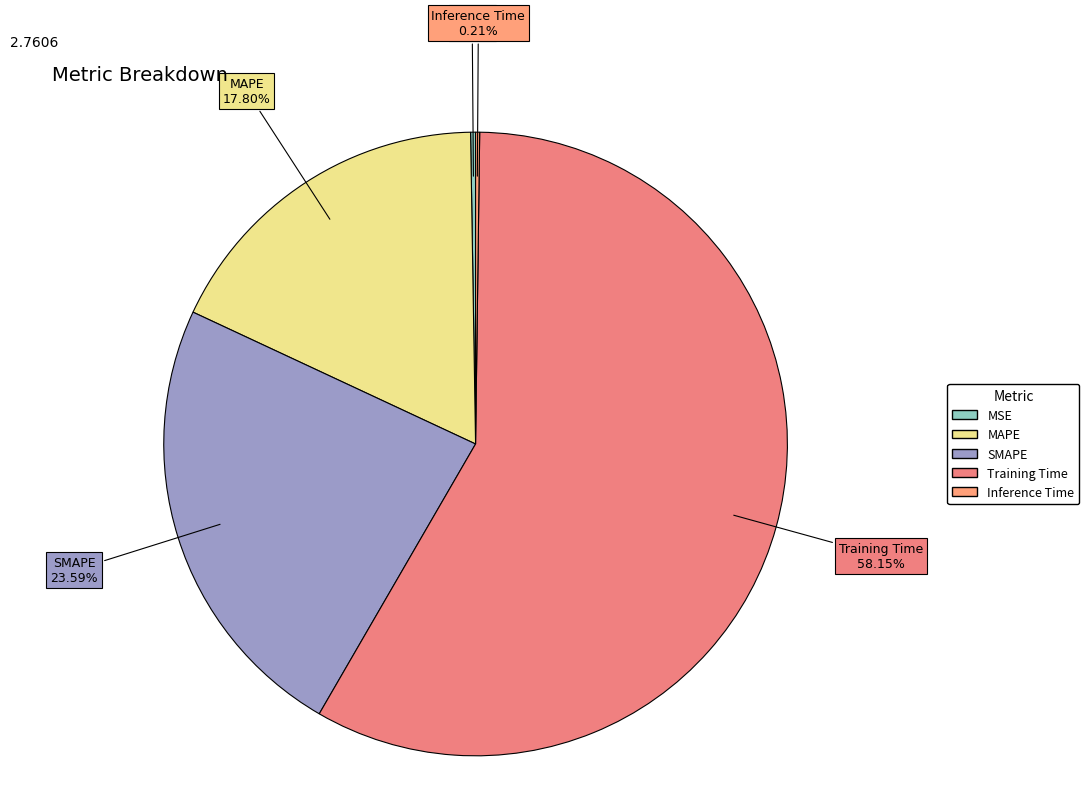

To the nearest percent, what percentage of the pie is SMAPE?

24%